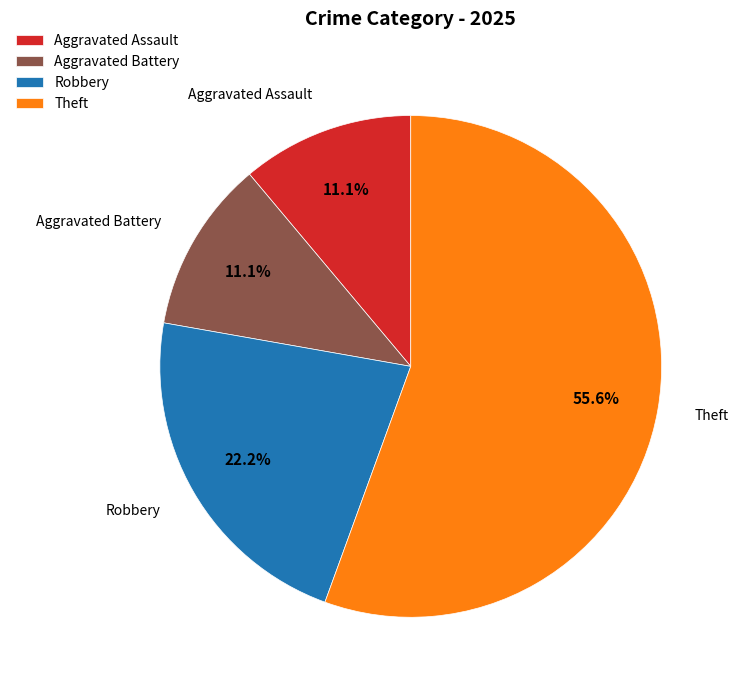

Count the number of slices in the pie.

4